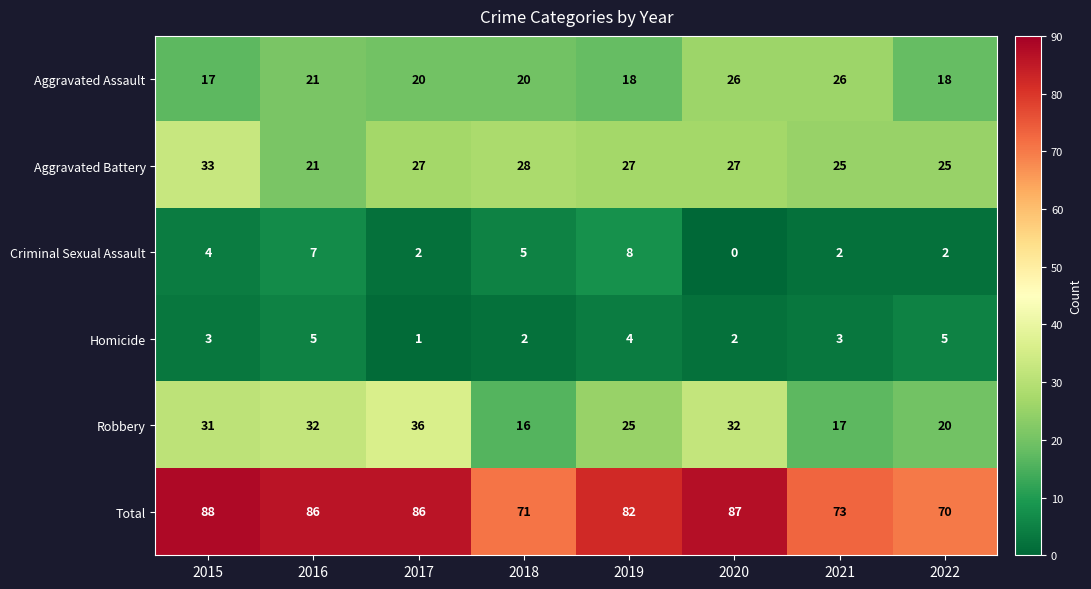

What is the difference between the highest and lowest values at 2019?

78